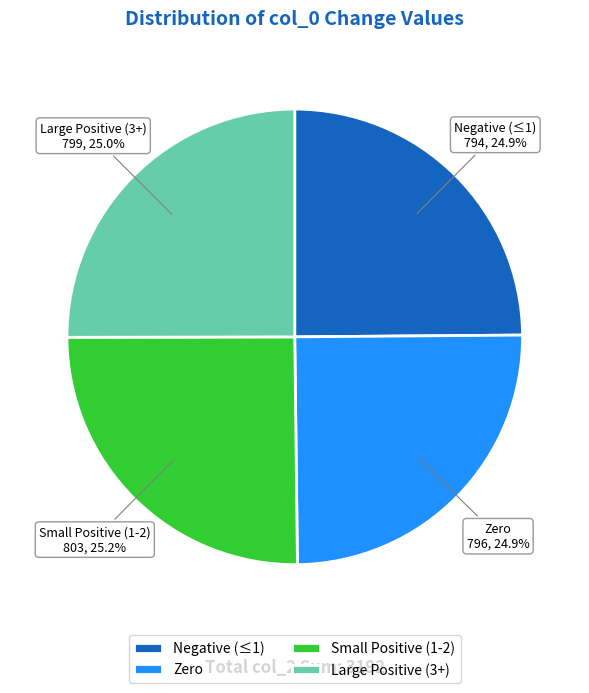

Is there any slice that represents more than half of the pie?

No